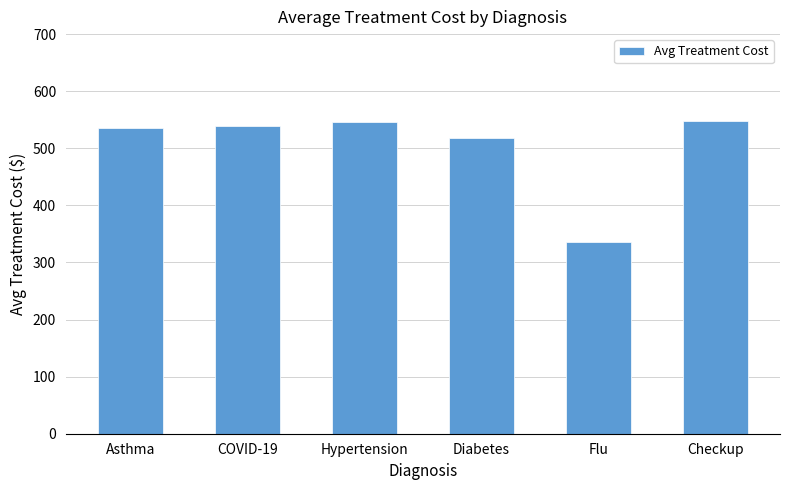

Between Checkup and COVID-19, which is larger?

Checkup